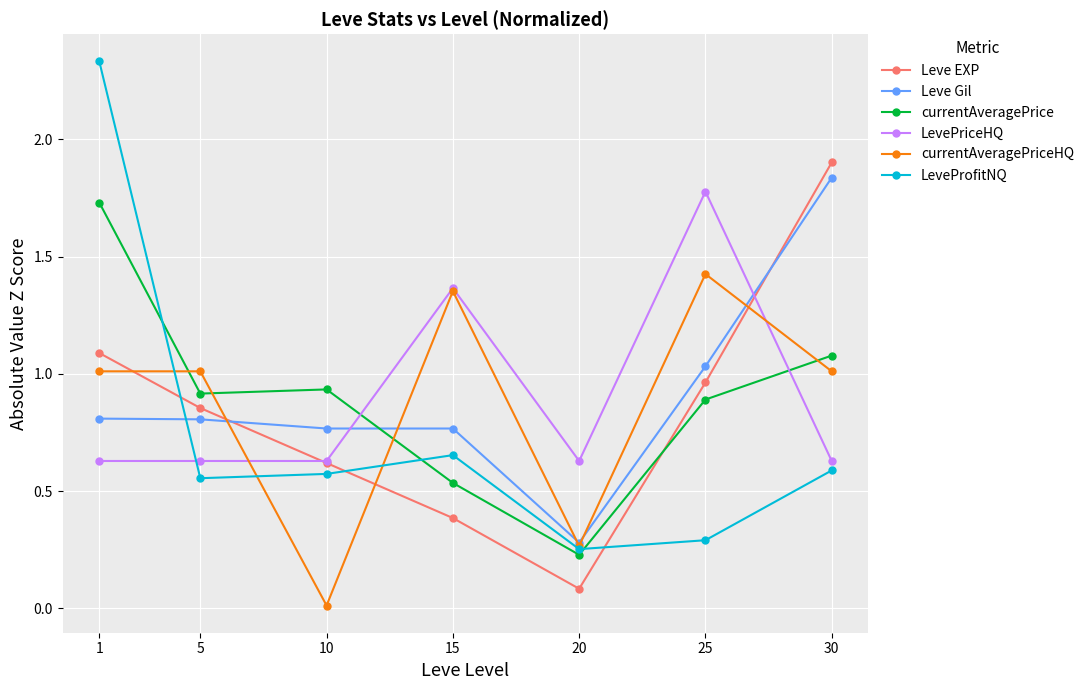

At which label does currentAveragePrice reach its minimum?

20